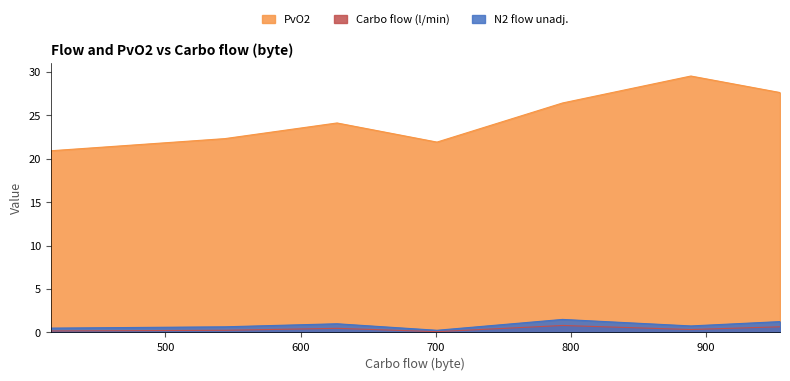

What is the difference between the highest and lowest values at 794?

25.6